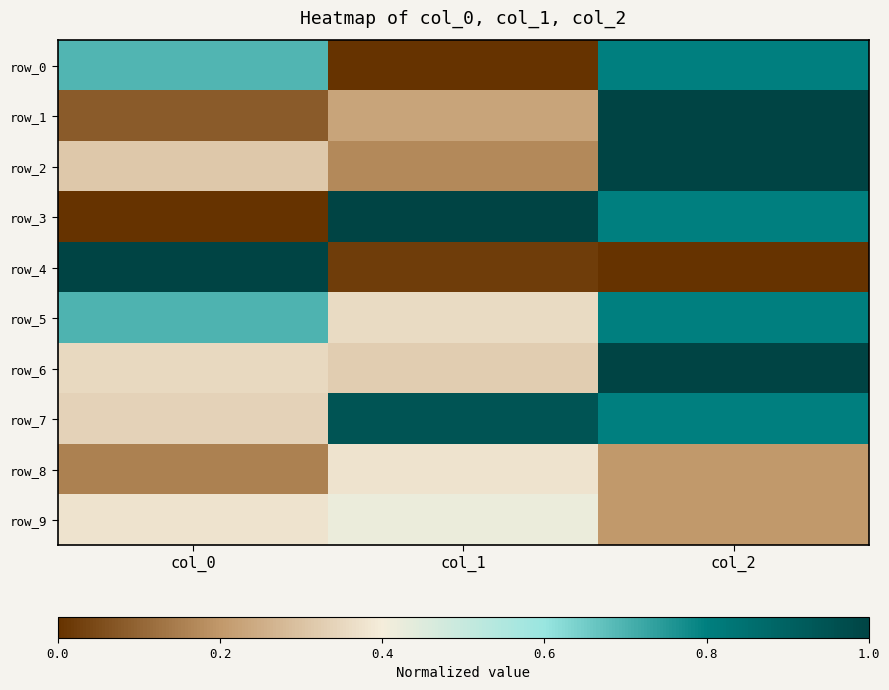

Count the number of categories in the chart.

3